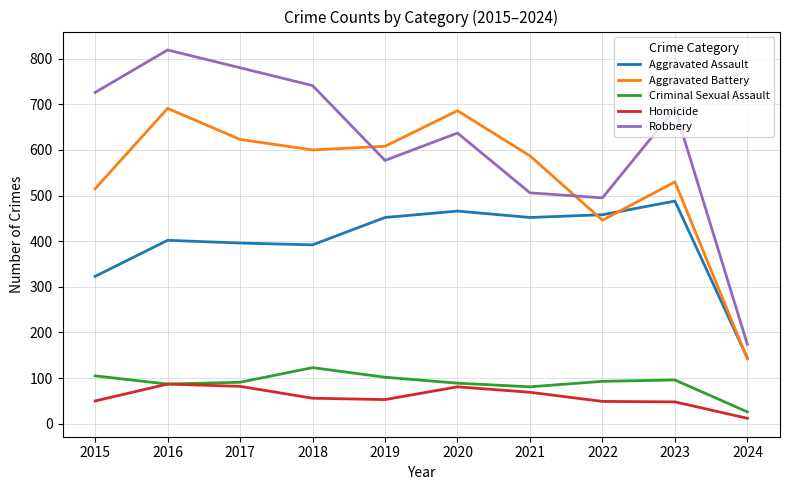

The Aggravated Assault series shows 396 at 2017. True or false?

True